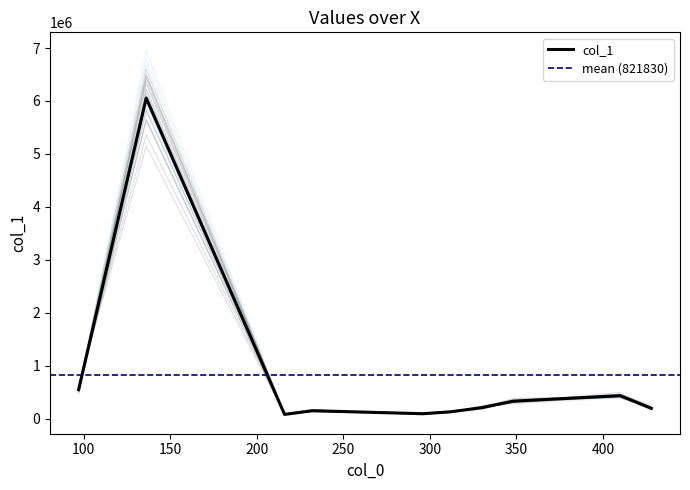

List the labels in order of value, largest first.

136.0615234375, 97.02826690673828, 410.0250549316406, 348.06939697265625, 330.0590515136719, 428.03582763671875, 232.082275390625, 312.0484313964844, 295.9937438964844, 216.02755737304688